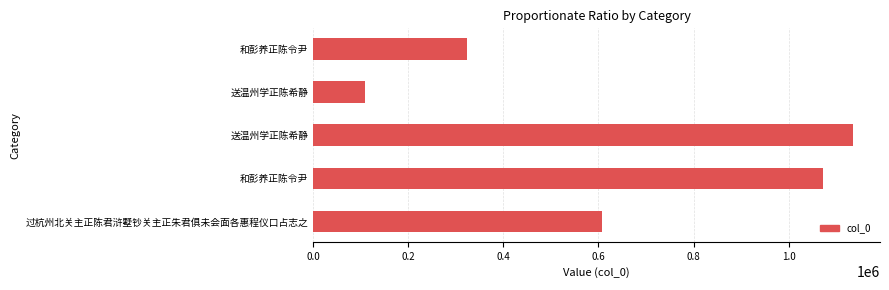

How many bars are there in total?

5